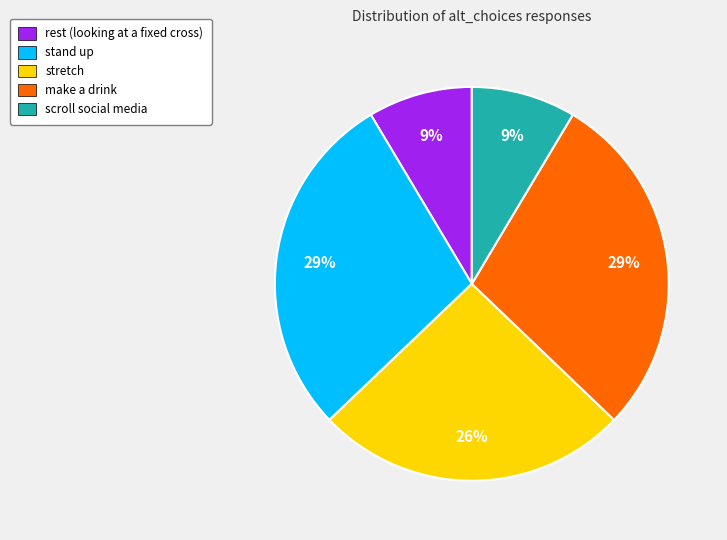

Count the number of slices in the pie.

5